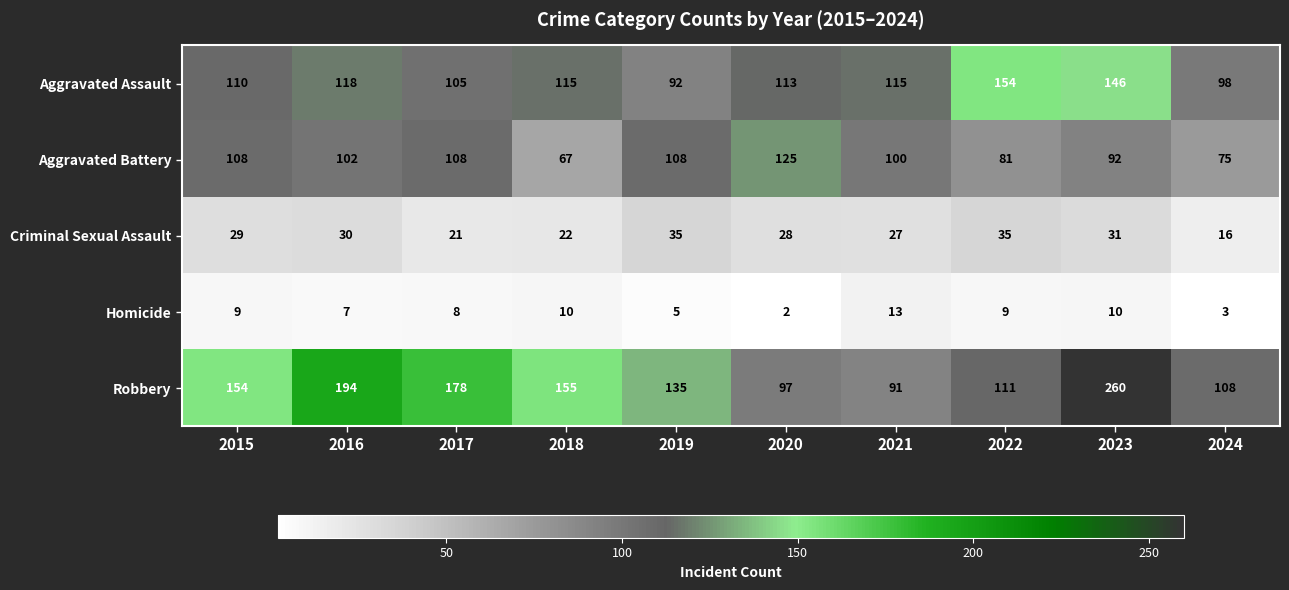

Count the number of categories in the chart.

10